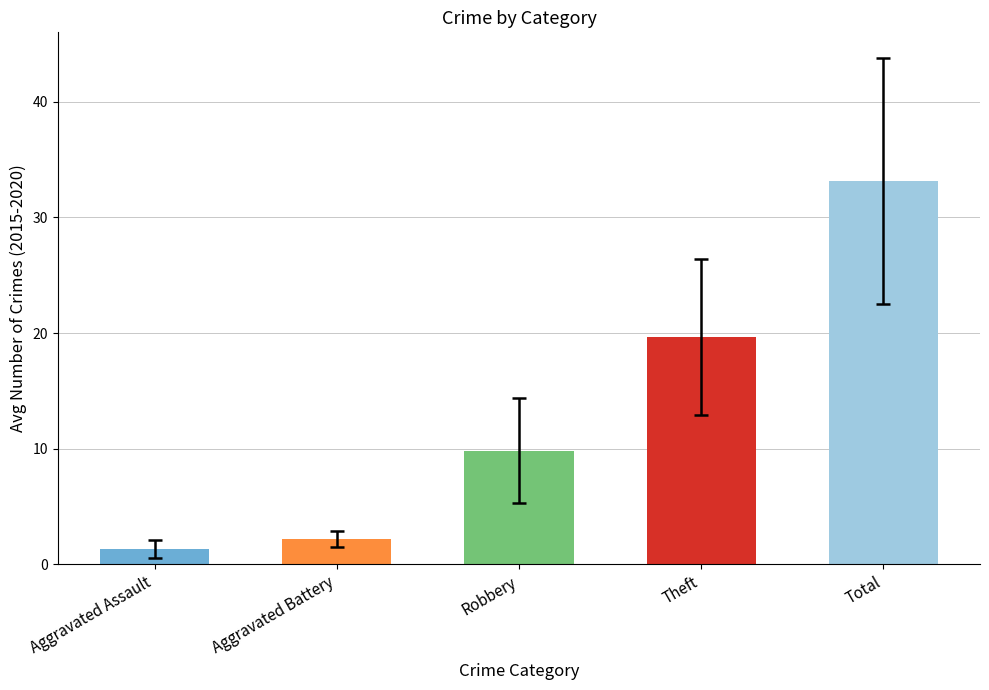

Reading left to right, what are all the values shown in this chart?

Aggravated Assault=1.3	Aggravated Battery=2.2	Robbery=9.8	Theft=19.7	Total=33.2